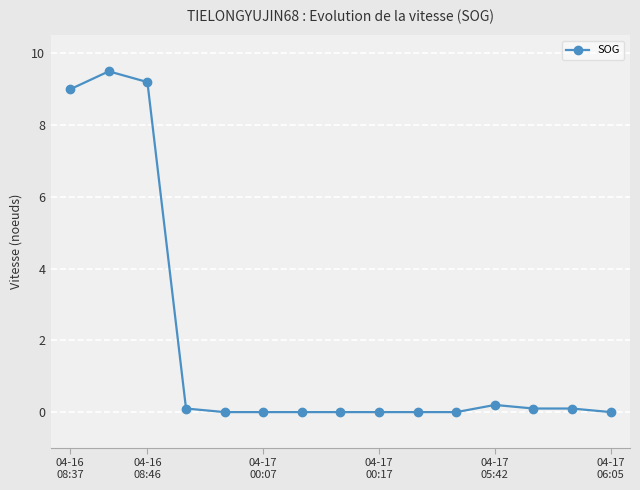

What is the maximum value shown in the chart?

9.5